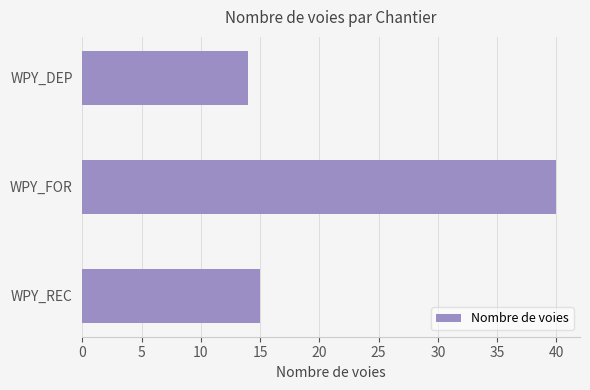

How many values are below 15?

1